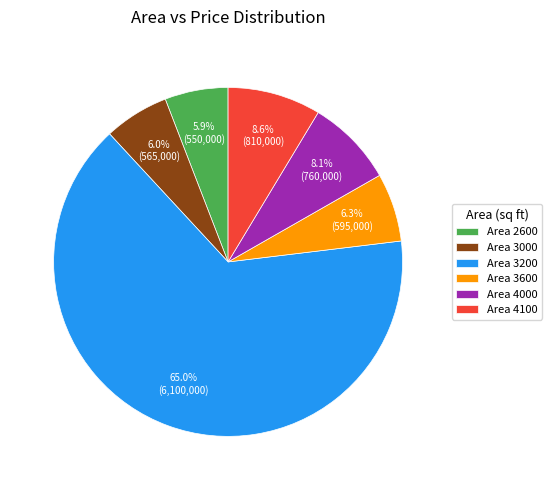

Is the sum of Area 4000 and Area 3000 greater than half?

No